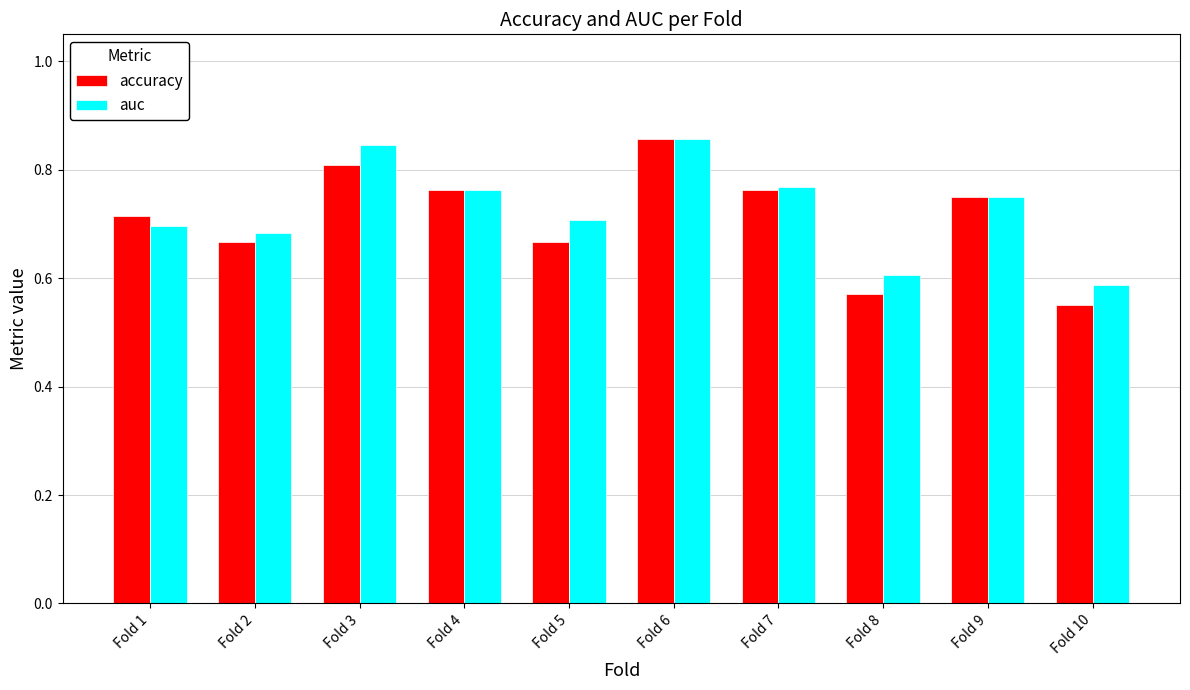

Count the auc values in the range 0 to 1.

10